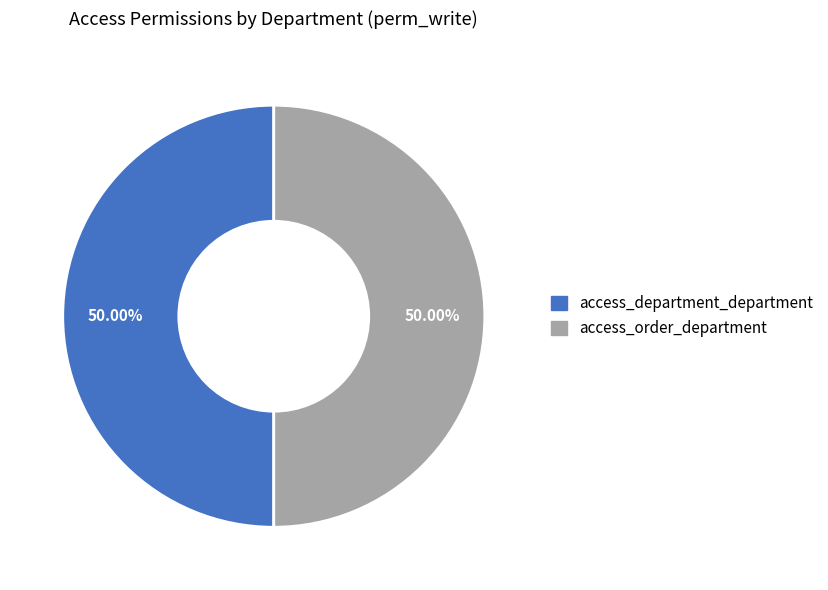

Combined, do access_order_department and access_department_department account for over 50%?

Yes